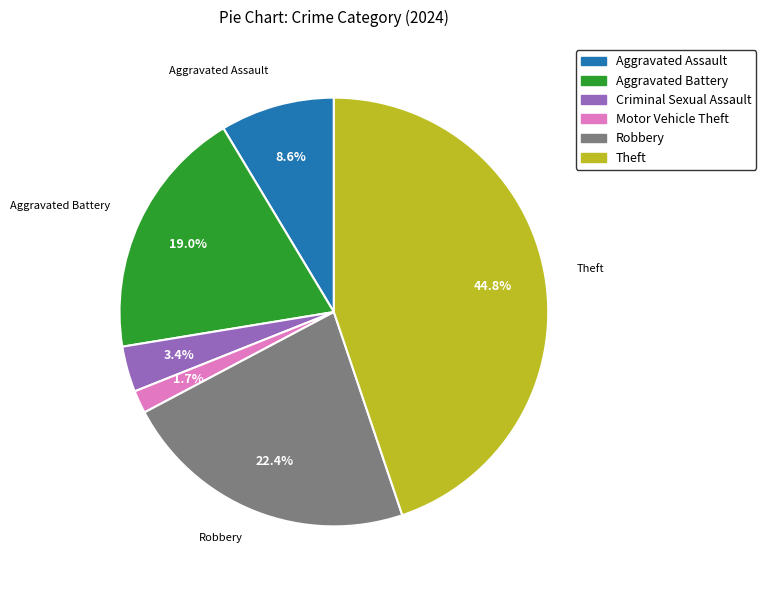

Is there a majority slice in this chart?

No